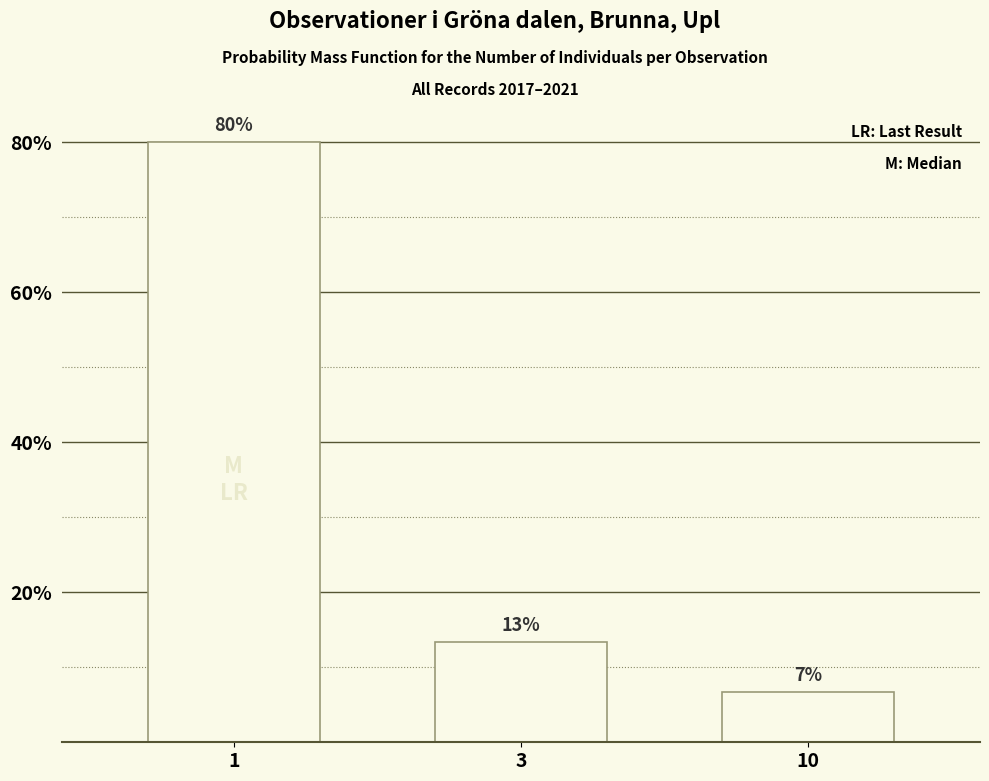

Is it true that the value at 10 is 6.7?

True